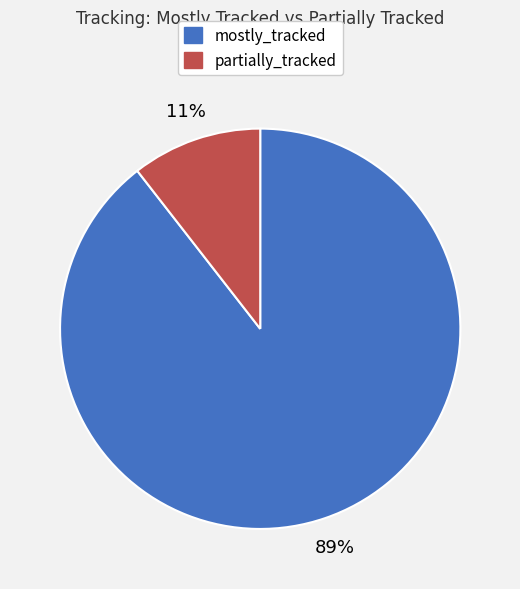

How many segments does this pie chart have?

2